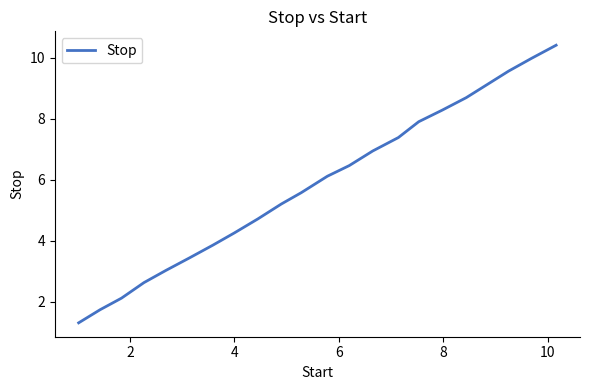

How many lines are shown in the chart?

1